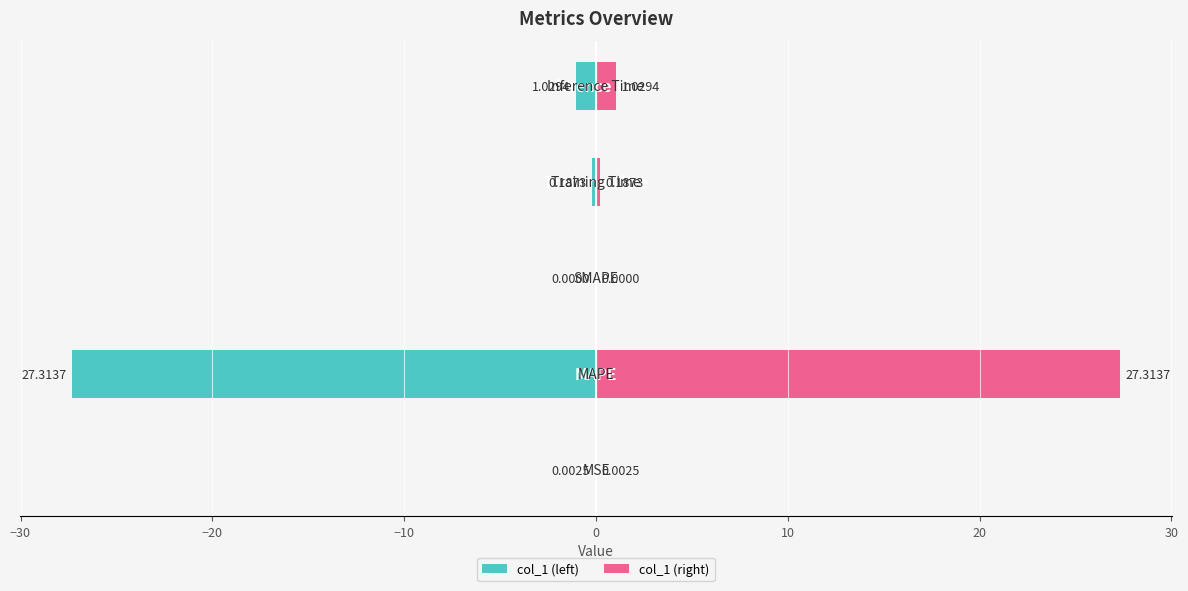

Which series has the largest total across all categories?

col_1 (right)